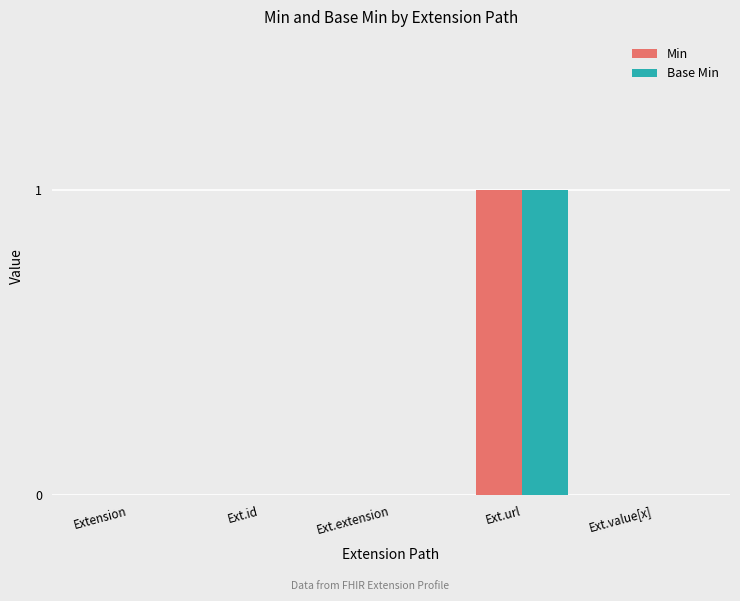

Which label corresponds to the largest value in the chart?

Ext.url